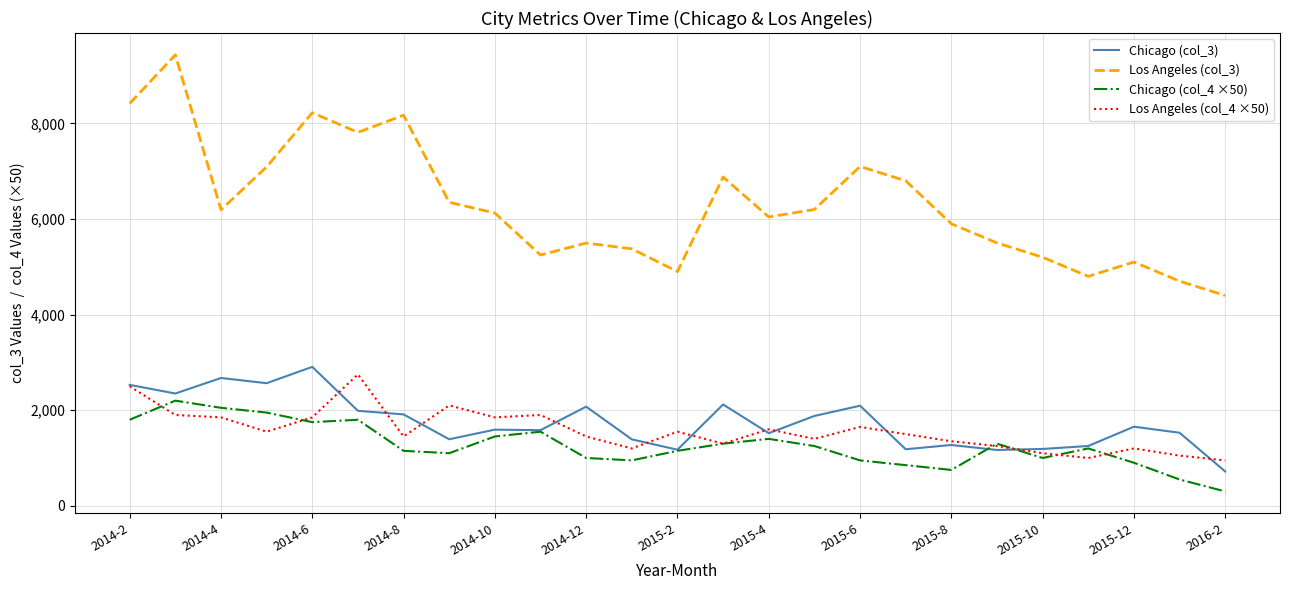

True or false: Los Angeles (col_3) and Chicago (col_3) cross at least once.

False